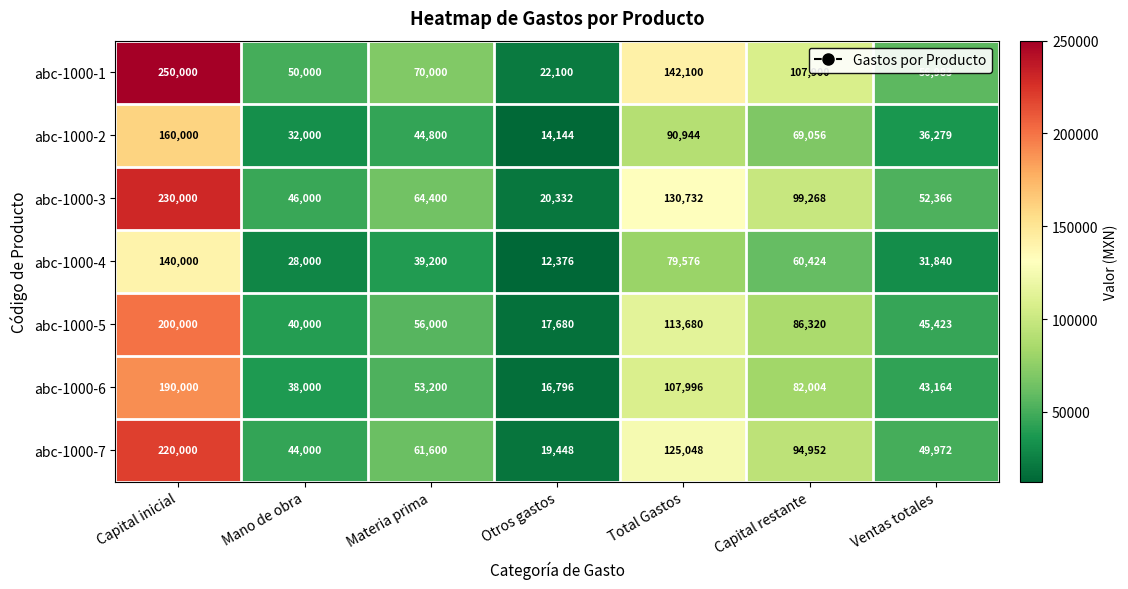

Which series has the widest spread of values?

abc-1000-1